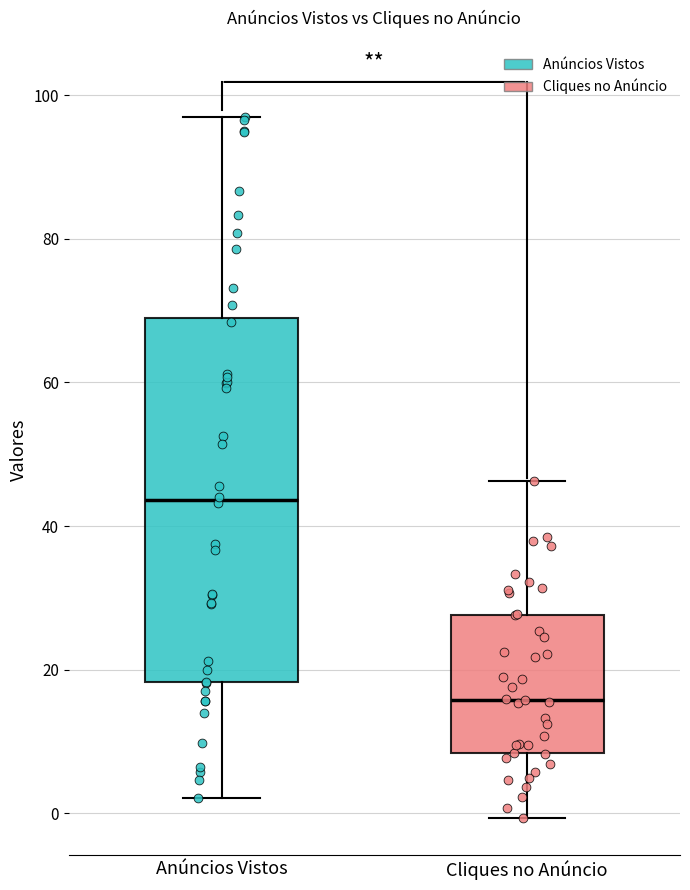

Reading left to right, transcribe this box plot: for each box, give where its median line is, the range the box spans, and where its two whiskers end, as read against the y-axis. The values are not printed on the chart, so give them approximately, as read against the axis.

Anúncios Vistos: median 44, box 18 to 70, whiskers 2 to 96
Cliques no Anúncio: median 16, box 8 to 28, whiskers 0 to 46